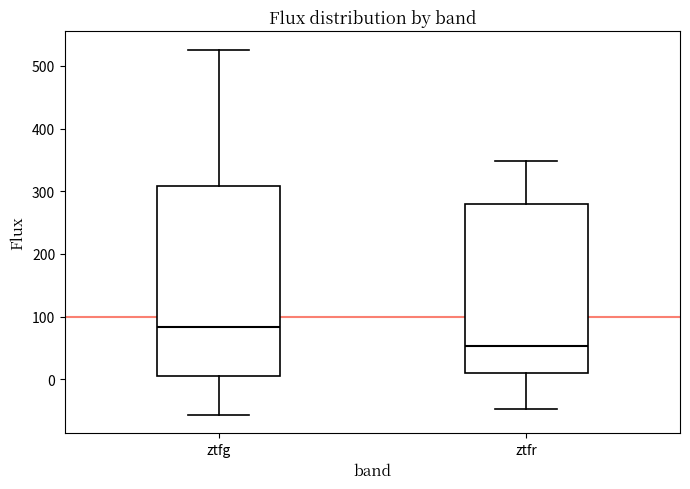

Comparing the boxes themselves (not the whiskers), which one is the tallest?

ztfg